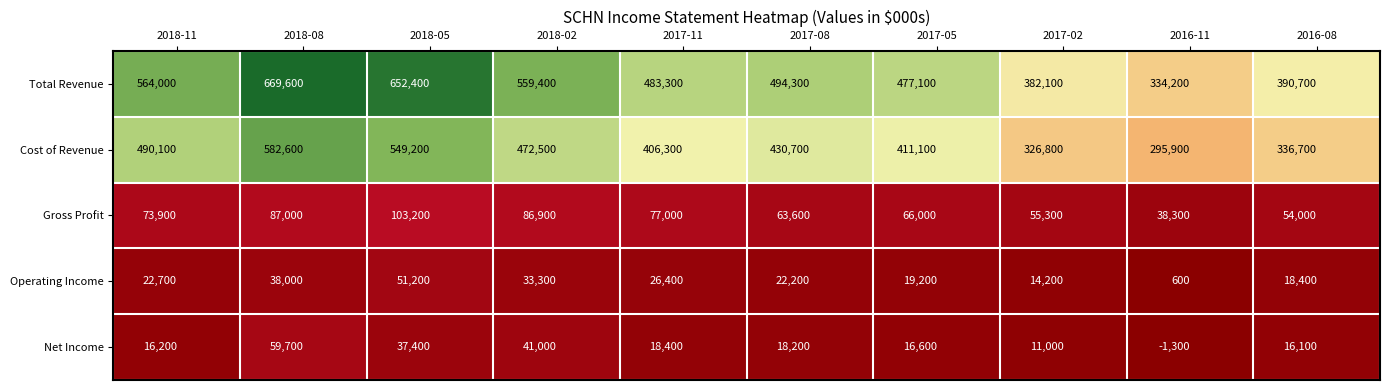

Rank the categories by Operating Income value from lowest to highest.

2016-11, 2017-02, 2016-08, 2017-05, 2017-08, 2018-11, 2017-11, 2018-02, 2018-08, 2018-05